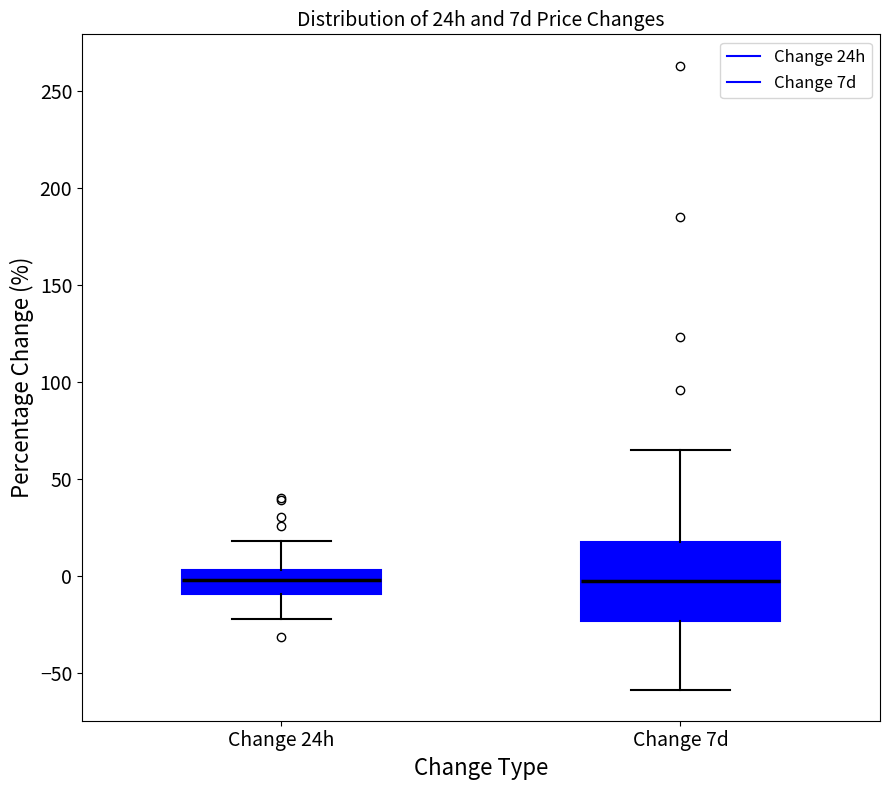

Which box is the tallest, from its lower edge to its upper edge?

Change 7d